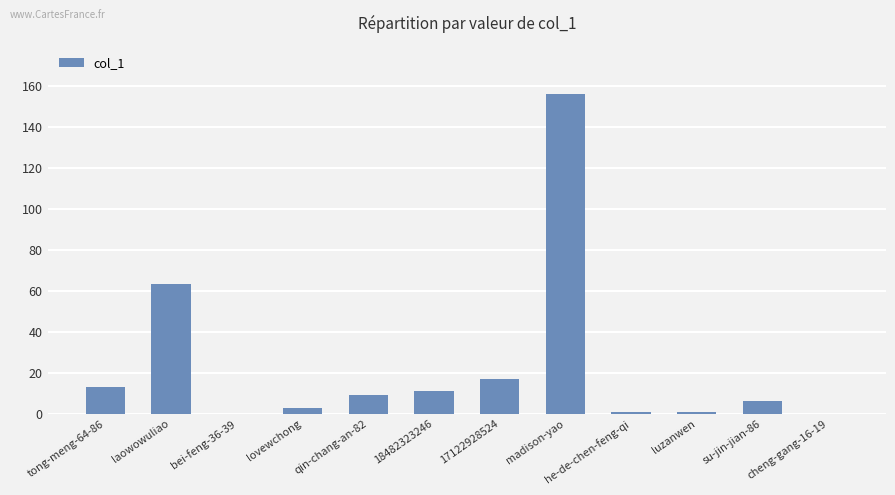

The chart shows a value of 3 at qin-chang-an-82. True or false?

False